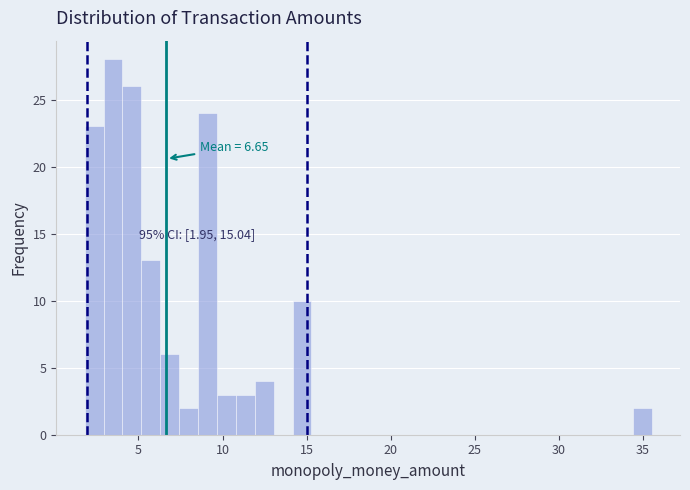

Around what value on the x-axis is the tallest bar? Give the approximate position of its centre, as read against the axis.

3.5